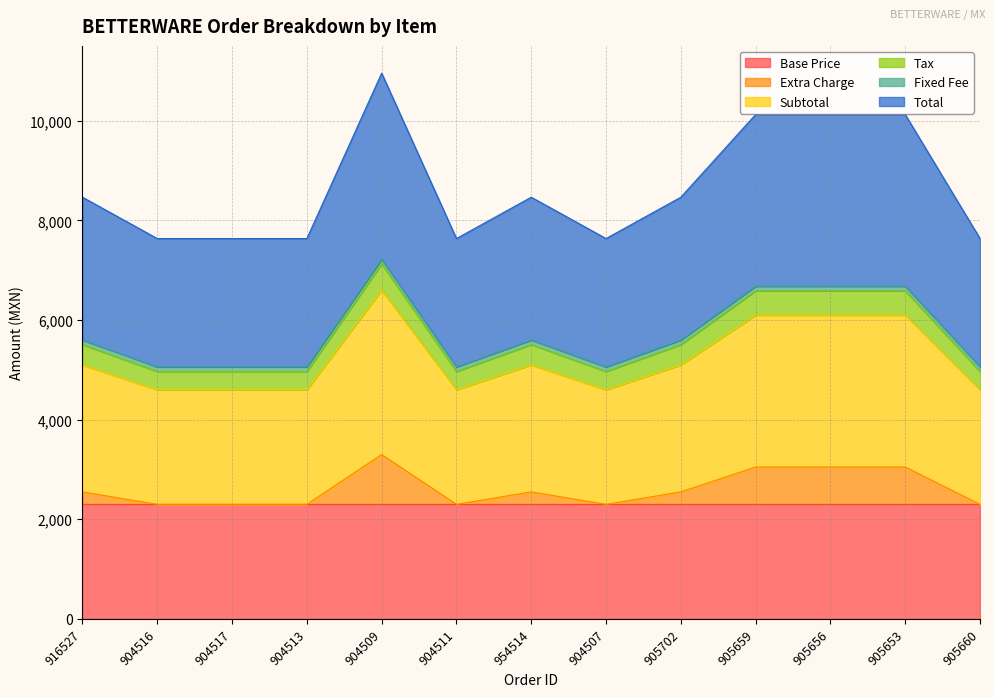

What position from the right is 905653?

2